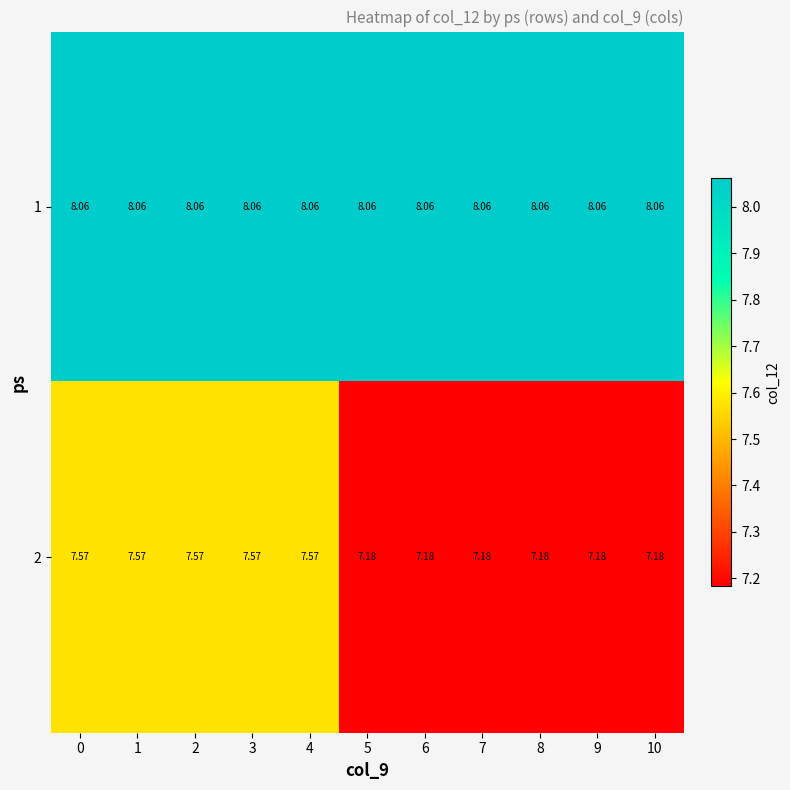

Is the value of 1 at 5 greater than the value of 2 at 9?

Yes